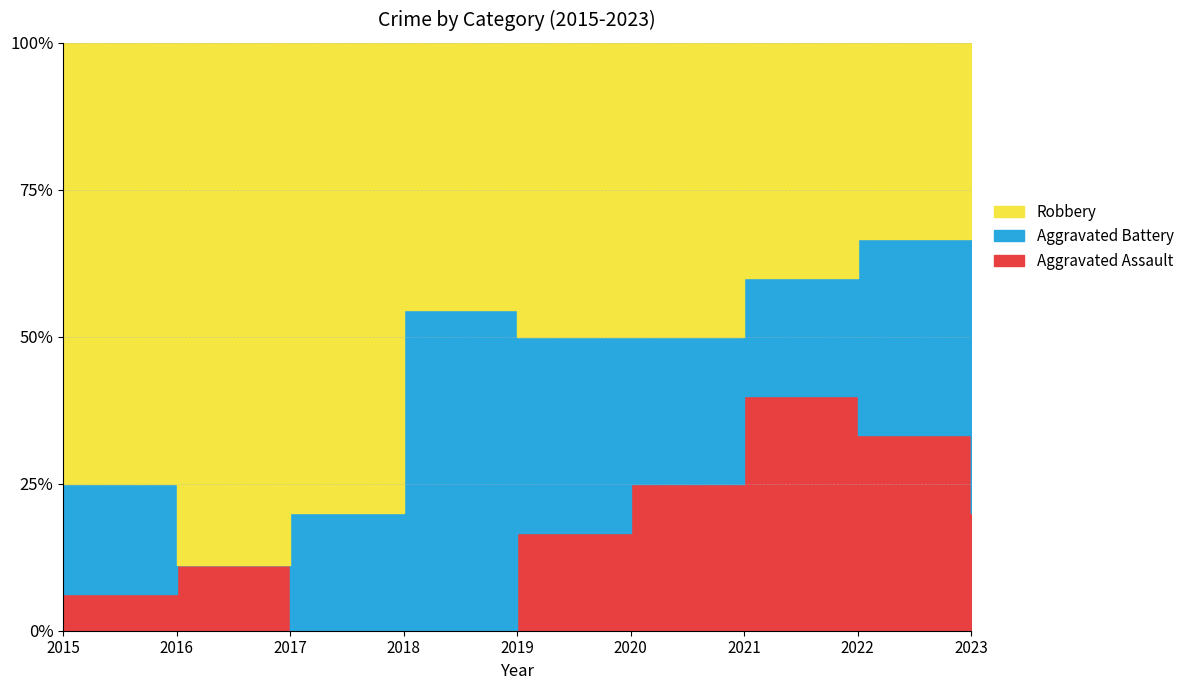

Reading left to right, what are all the values shown in this chart?

Aggravated Assault: 1	1	0	0	1	1	2	2	1
Aggravated Battery: 3	0	1	6	2	1	1	2	4
Robbery: 12	8	4	5	3	2	2	2	0